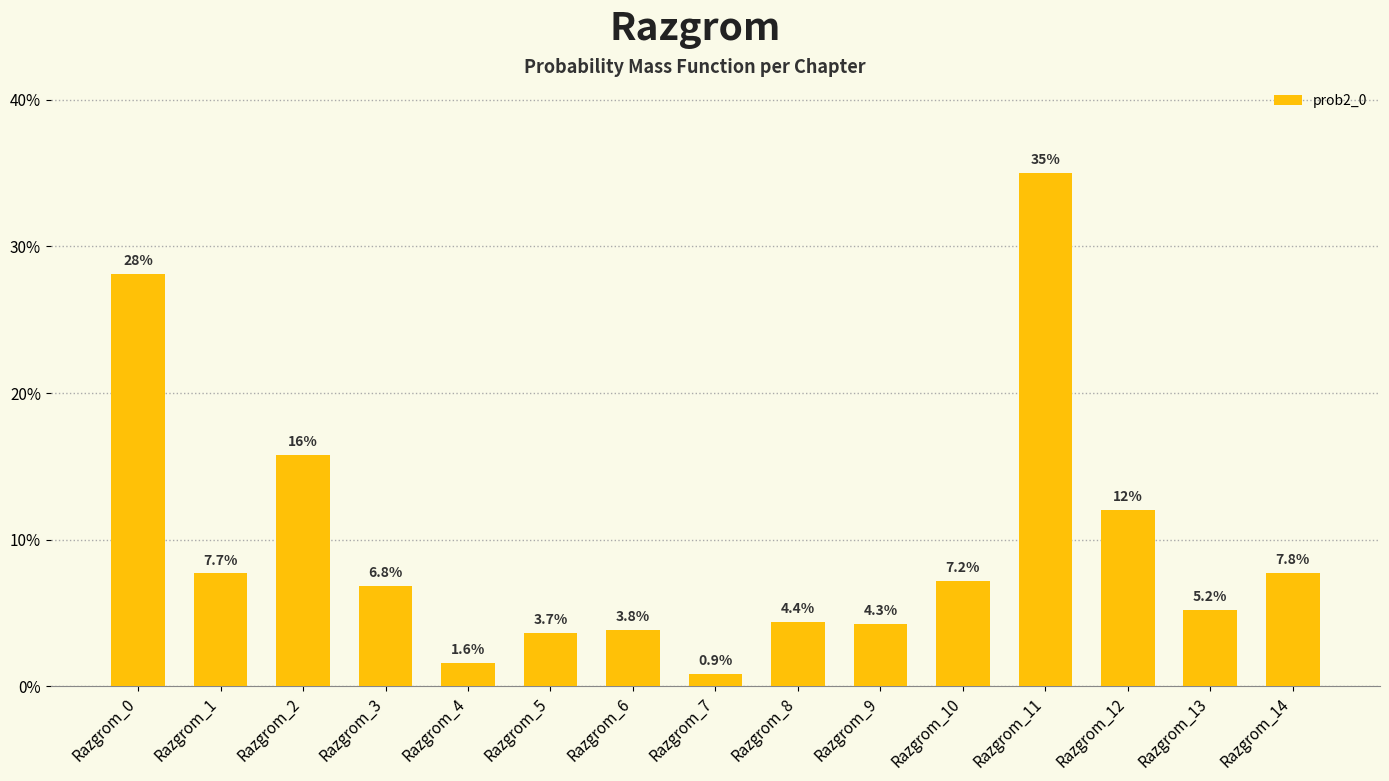

Does the chart contain any negative values?

No